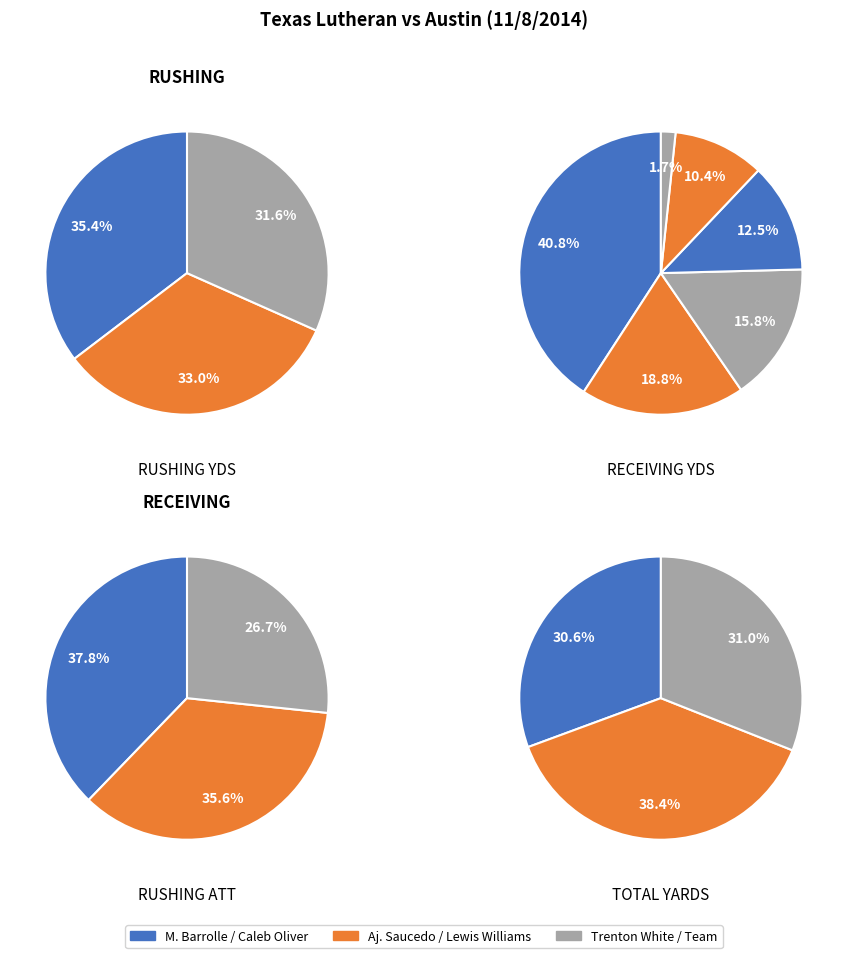

What percentage is NOT represented by 1?

36.4%